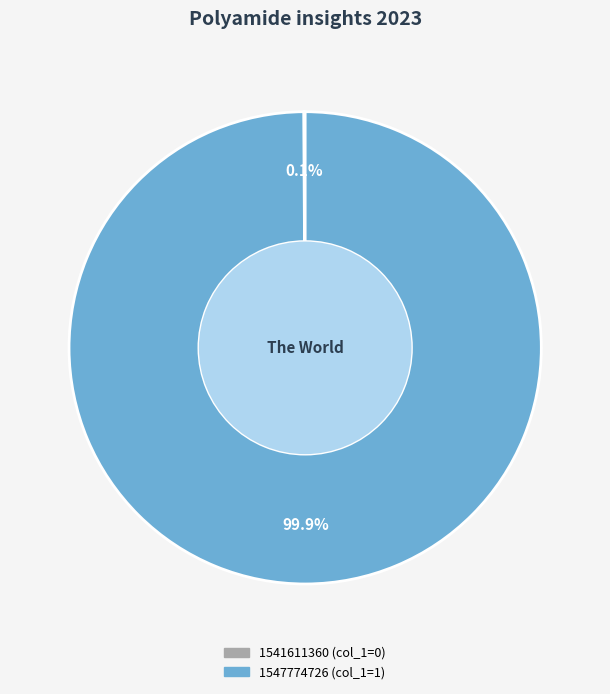

Which slice represents more than half of the pie?

1547774726